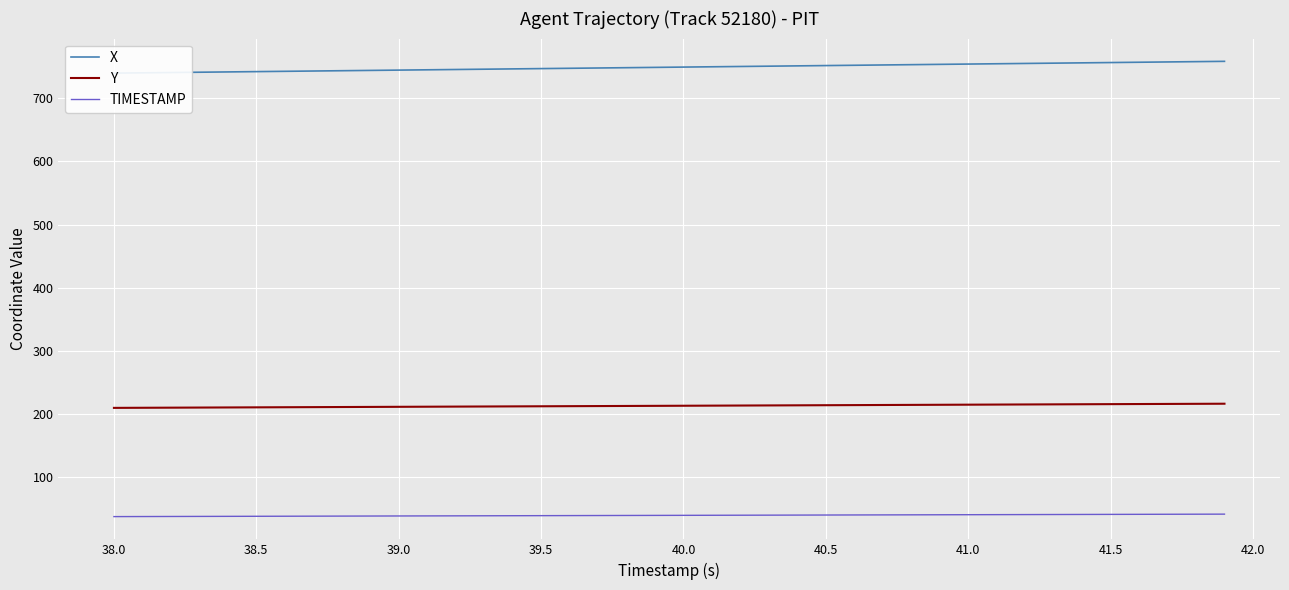

True or false: TIMESTAMP and Y intersect in this chart.

False